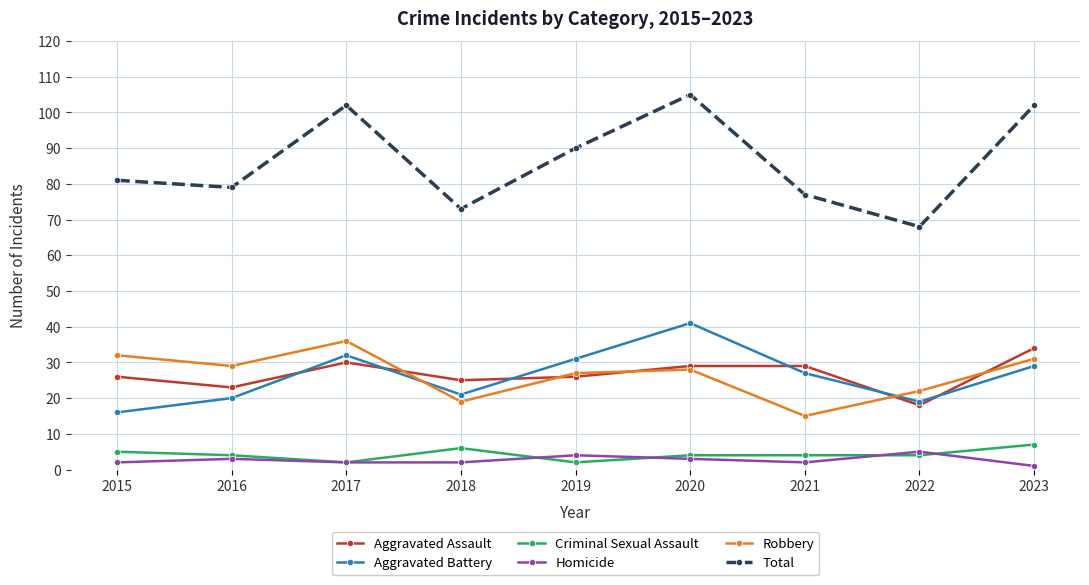

True or false: Criminal Sexual Assault and Aggravated Battery intersect in this chart.

False